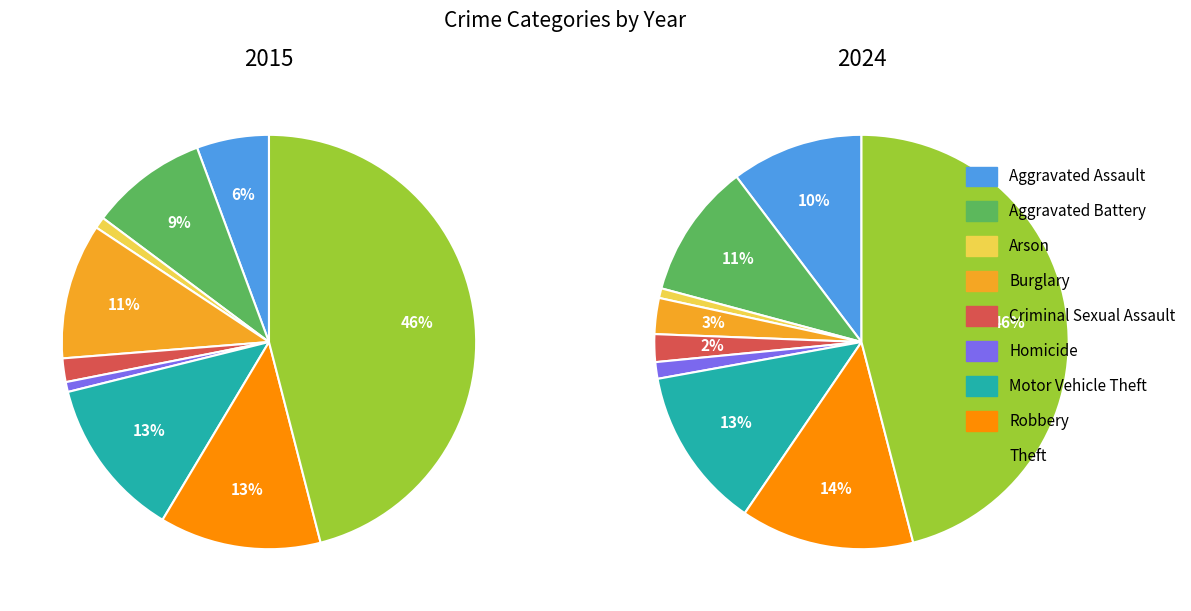

Is there any slice that represents more than half of the pie?

No